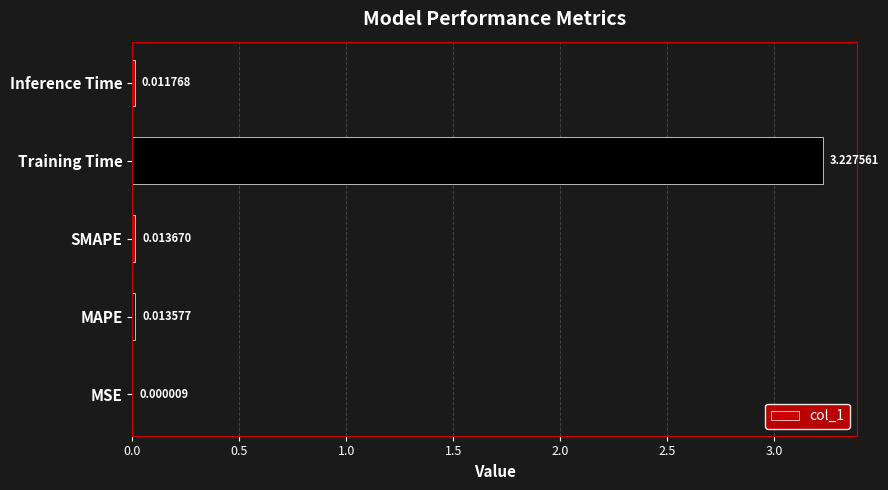

At which label is the value closest to 1?

SMAPE